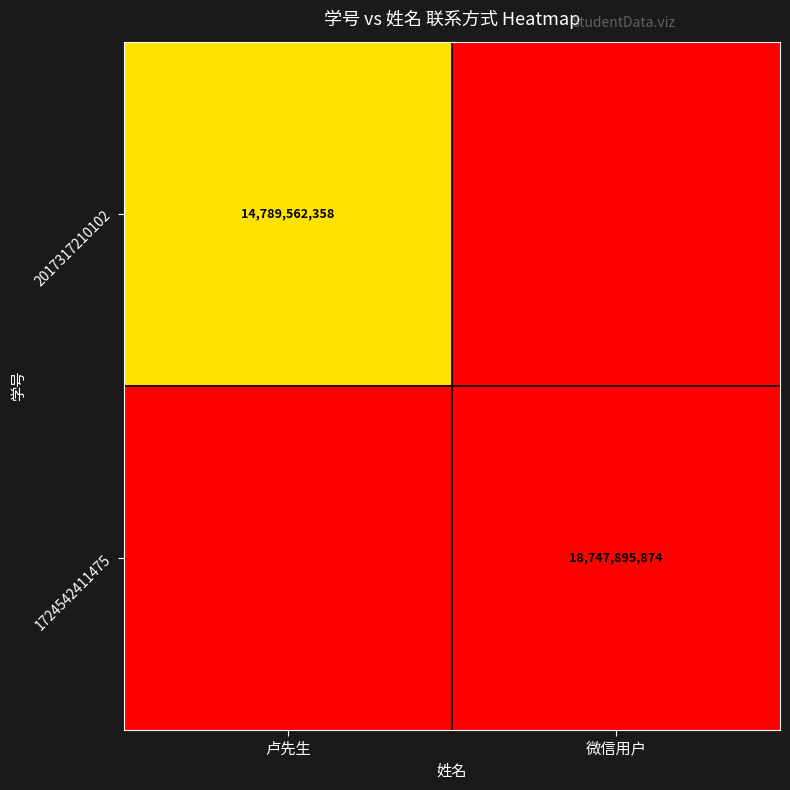

Which category has the highest value across all series?

微信用户